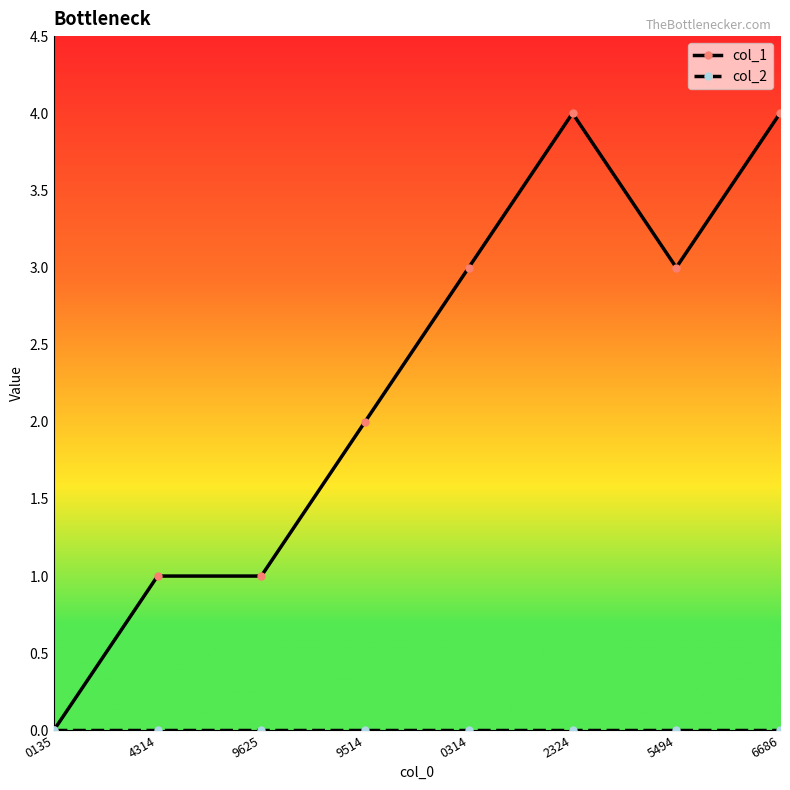

Does the chart display data point markers on the line(s)?

Yes